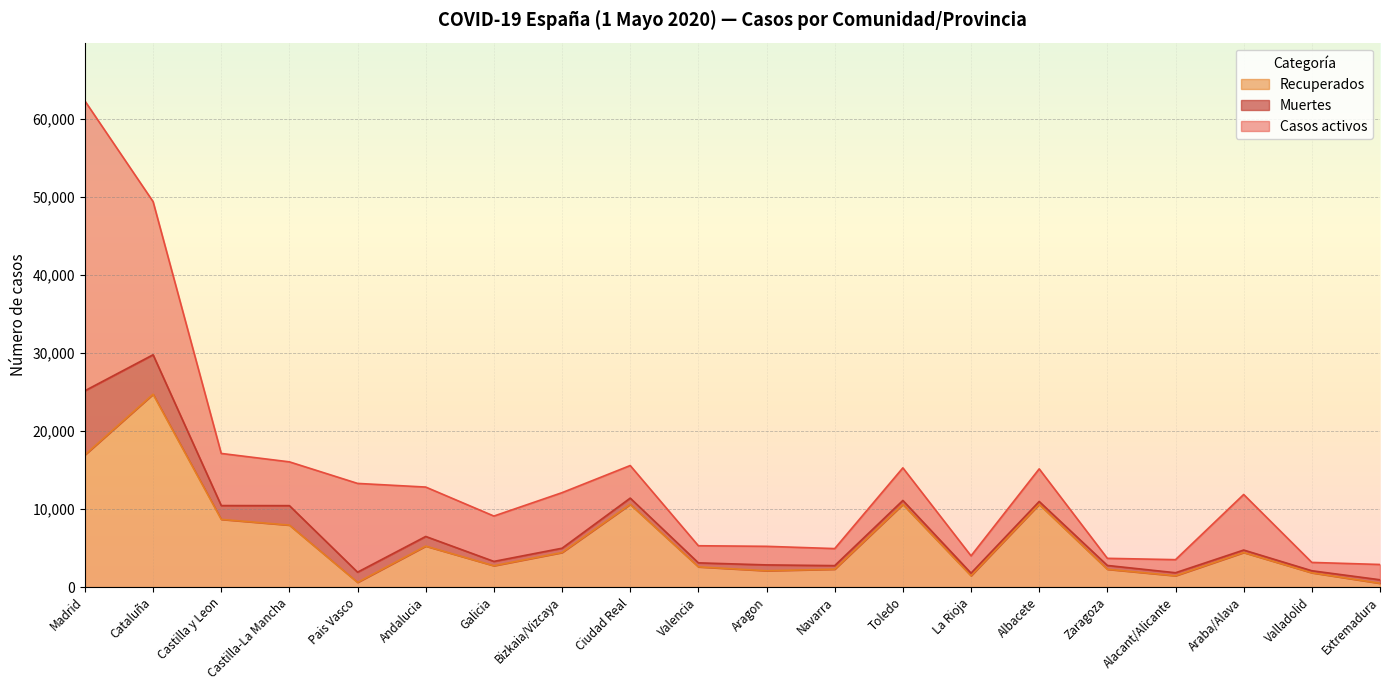

Reading right to left, extract all data points from this chart.

Recuperados: 478	1824	4423	1443	2274	10597	1445	10597	2284	2086	2583	10597	4423	2728	5244	592	7935	8672	24717	16946
Muertes: 451	260	318	388	491	373	333	504	458	749	515	802	551	555	1238	1312	2498	1770	5061	8222
Casos activos: 1960	1070	7124	1677	913	4178	2220	4178	2185	2382	2194	4178	7124	5816	6334	11380	5615	6686	19640	37154